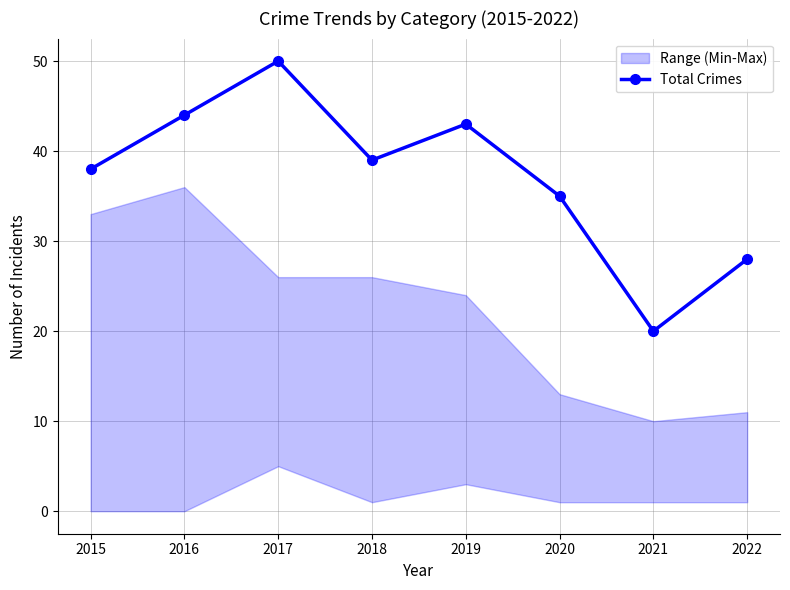

What is the change in value from 2019 to 2021?

-23